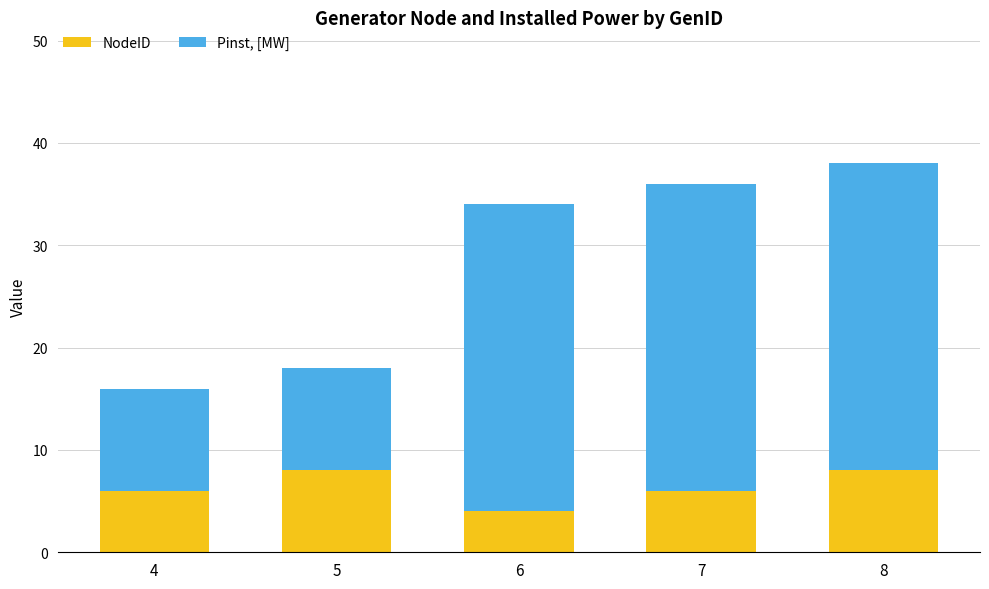

The value of NodeID at 7 is 3. True or false?

False